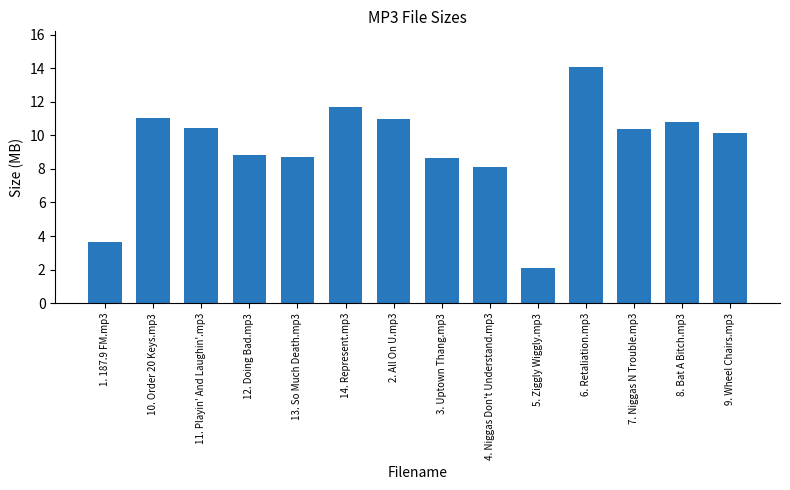

Does the chart contain any negative values?

No